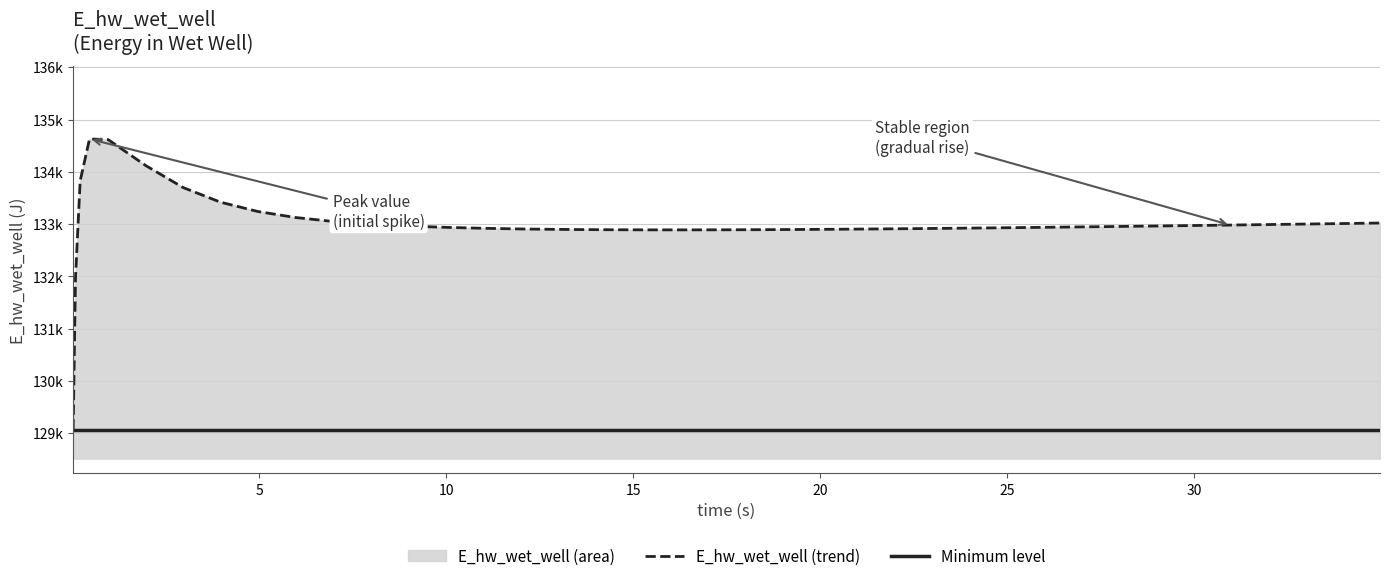

The value at 26.96875 is 182610.3. True or false?

False